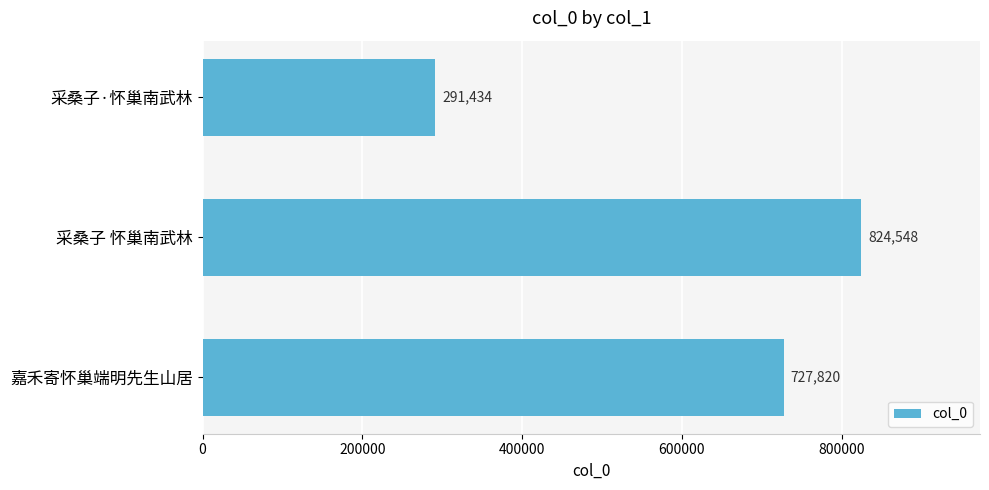

What is the minimum value shown in the chart?

291434